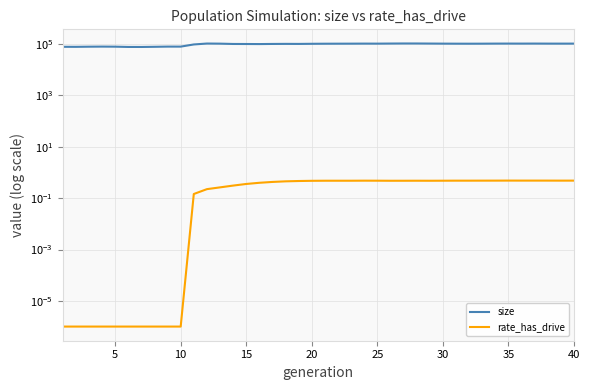

The size series shows 64468.2 at 39. True or false?

False